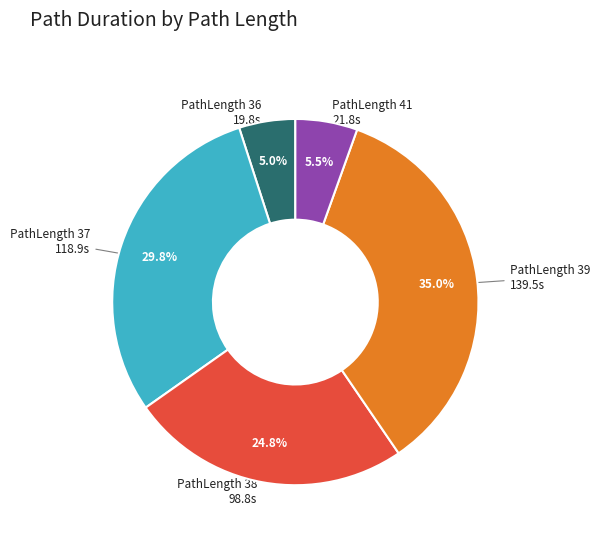

Does any single category account for the majority?

No